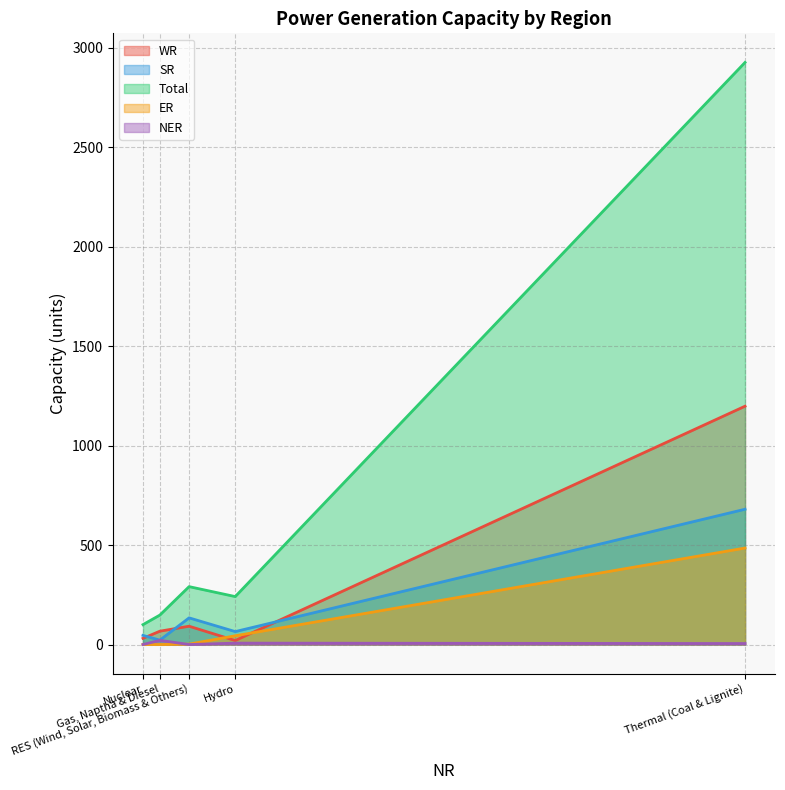

At which label does NER reach its minimum?

Nuclear